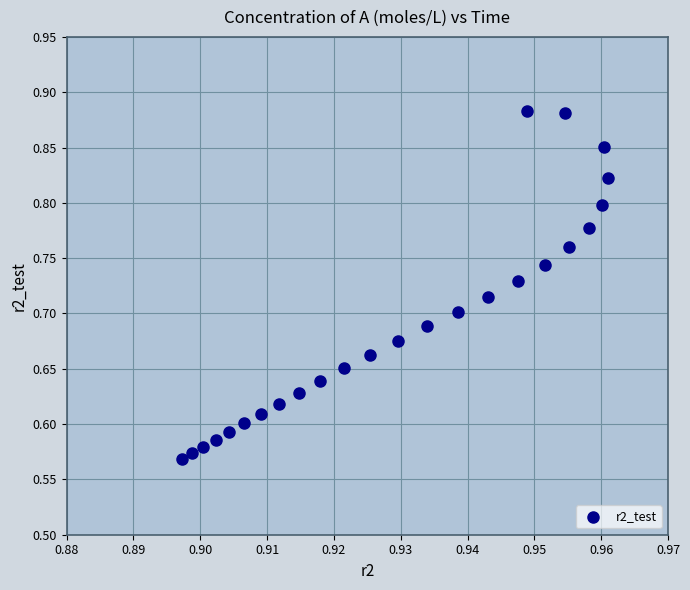

What is the range of Y values (max minus min)?

0.3